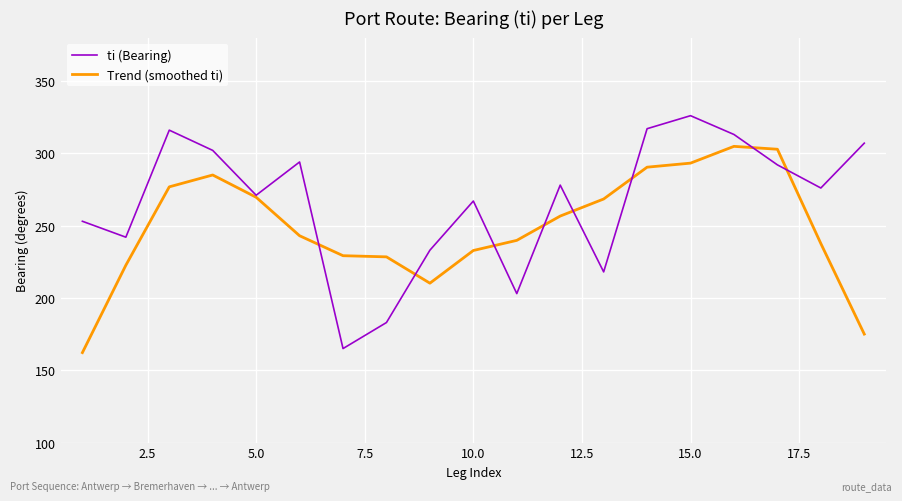

Which series has the largest total across all categories?

ti (Bearing)